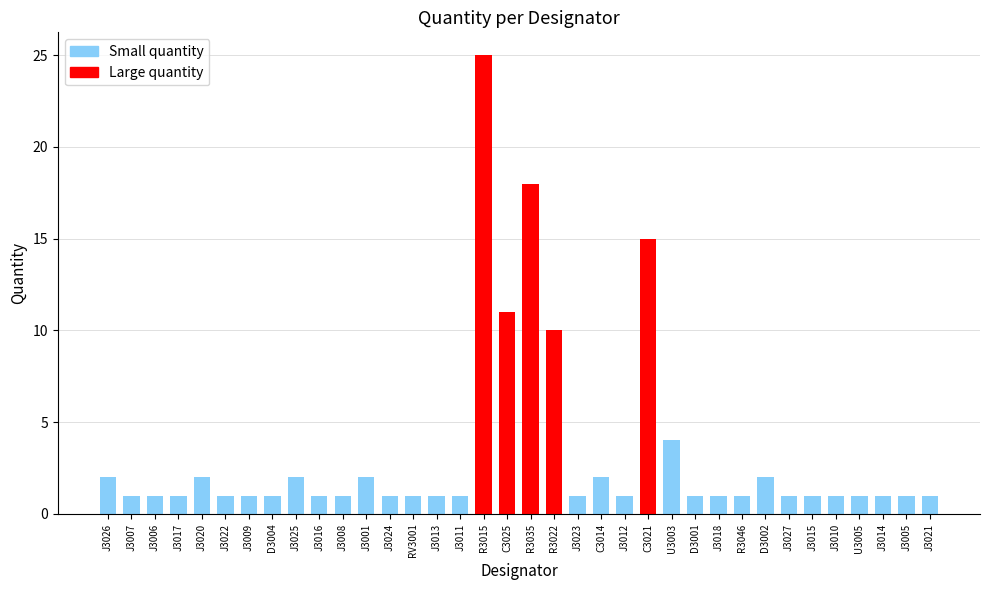

Is it true that the value at D3001 is 1?

True